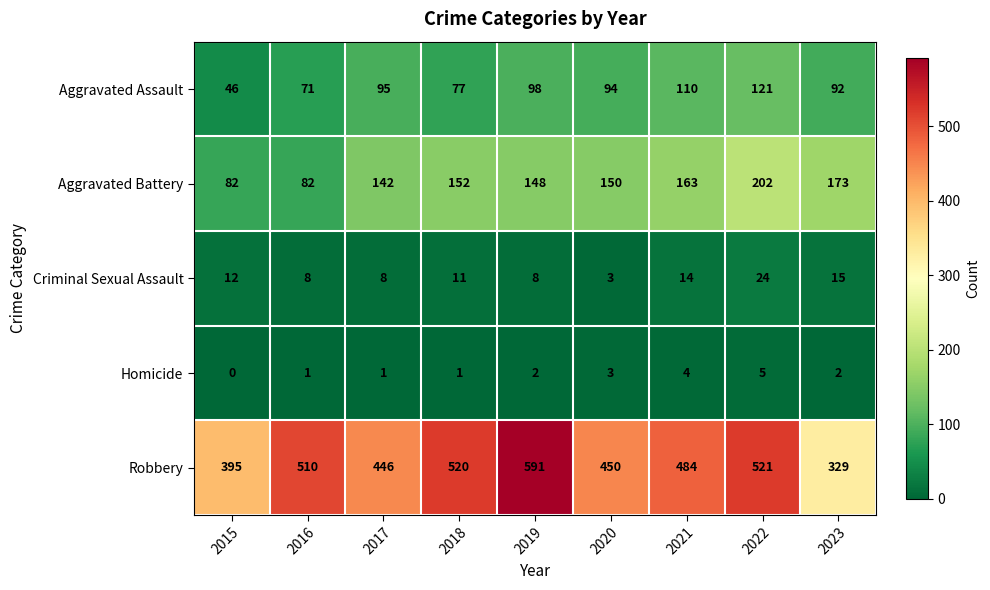

True or false: Homicide has a value of 0 at 2018.

False